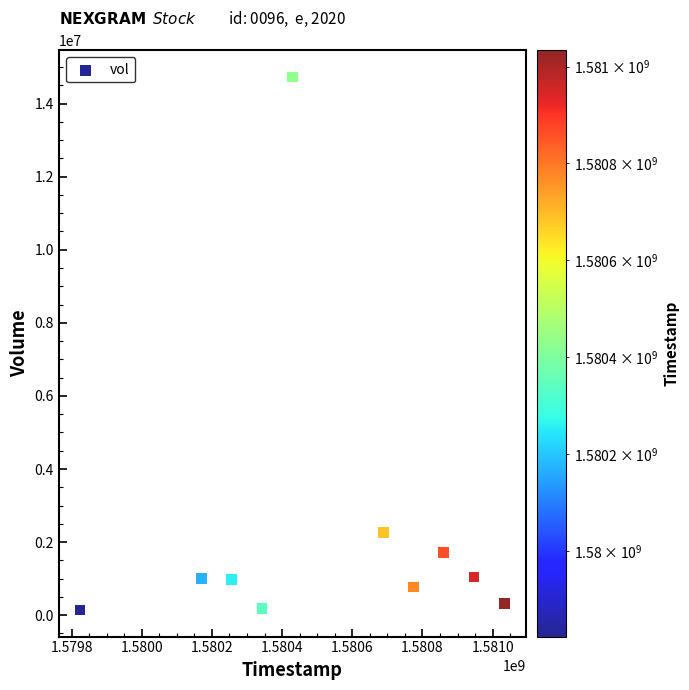

What is the average X value?

1580532480